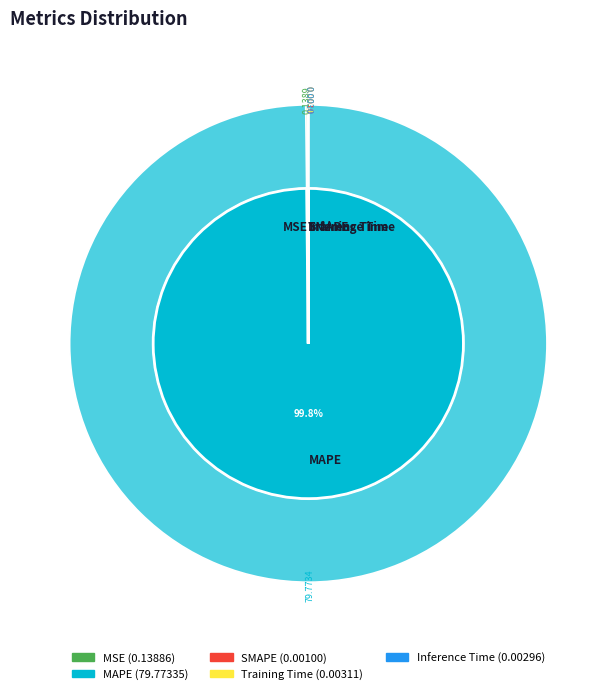

Count the number of slices in the pie.

5